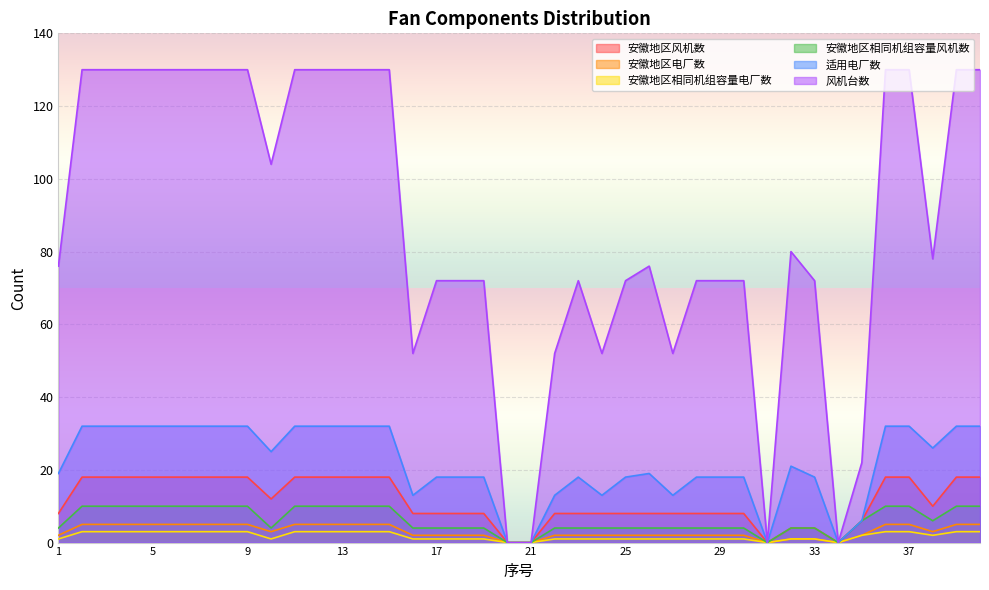

At which category does 安徽地区相同机组容量电厂数 reach its first local valley?

10